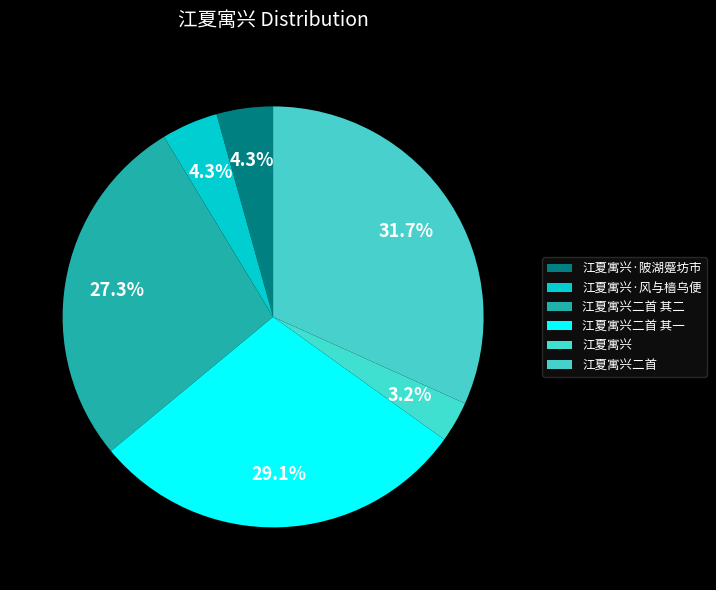

To the nearest percent, what is the average slice percentage?

17%